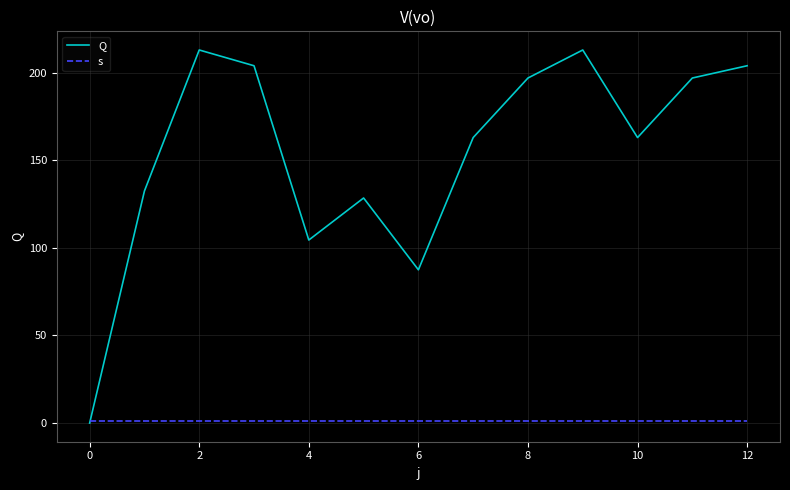

Reading left to right, extract all data points from this chart.

Q: 0.0	132.5	213.0	204.0	104.5	128.5	87.5	163.0	197.0	213.0	163.0	197.0	204.0
s: 1.0	1.0	1.0	1.0	1.0	1.0	1.0	1.0	1.0	1.0	1.0	1.0	1.0